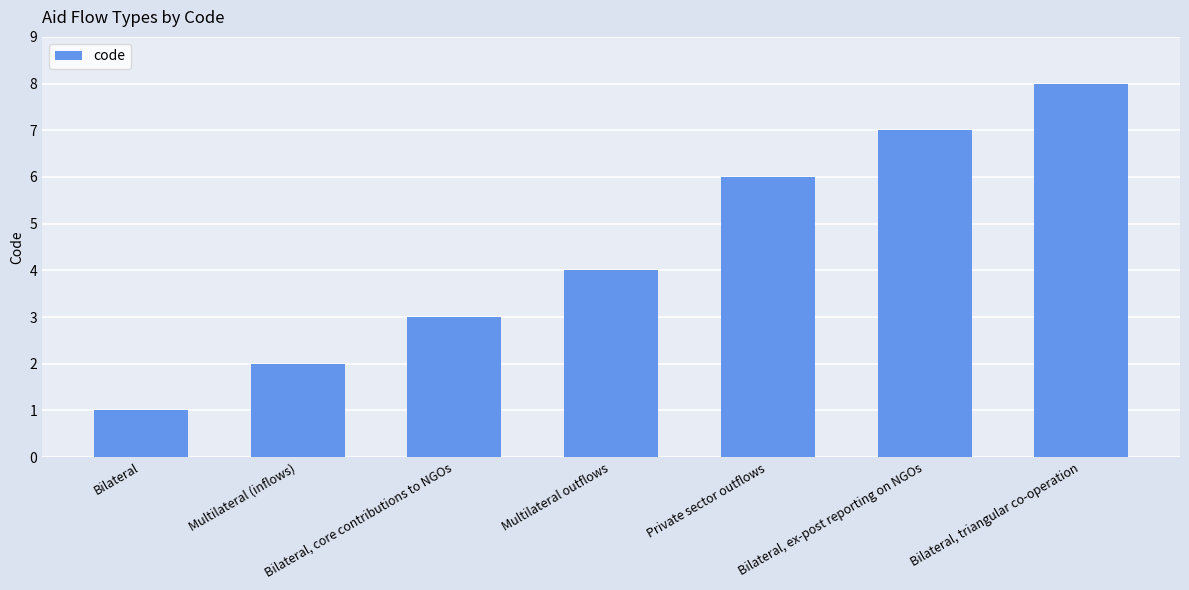

What is the label of the 5th bar from the left?

Private sector outflows